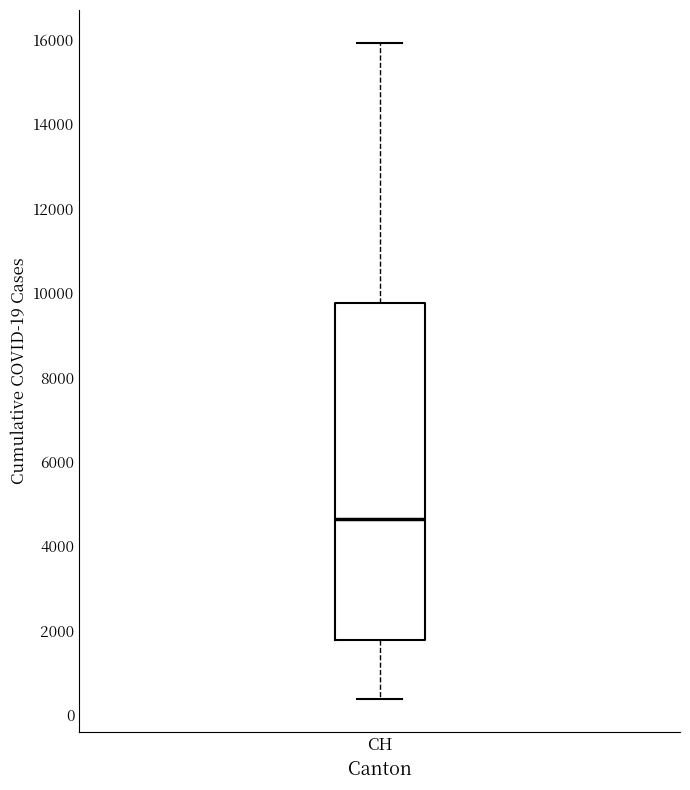

Where does the upper whisker of the box for CH end on the y-axis? The values are not printed on the chart, so give them approximately, as read against the axis.

16000